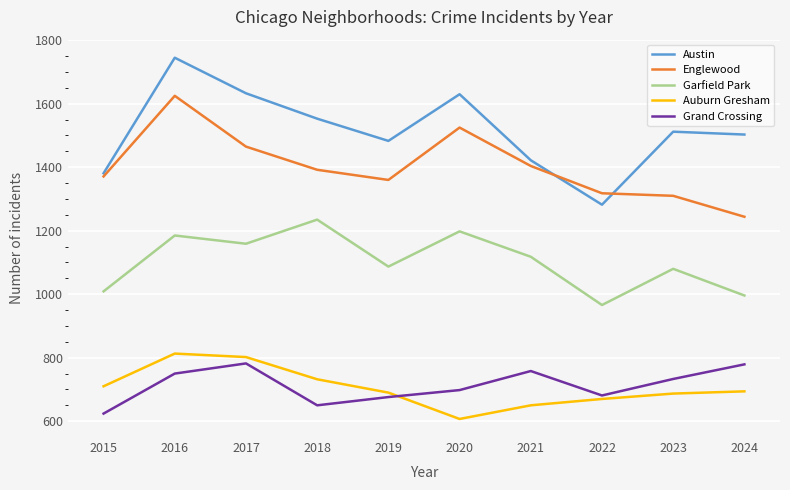

At which category is the sum across all series the highest?

2016